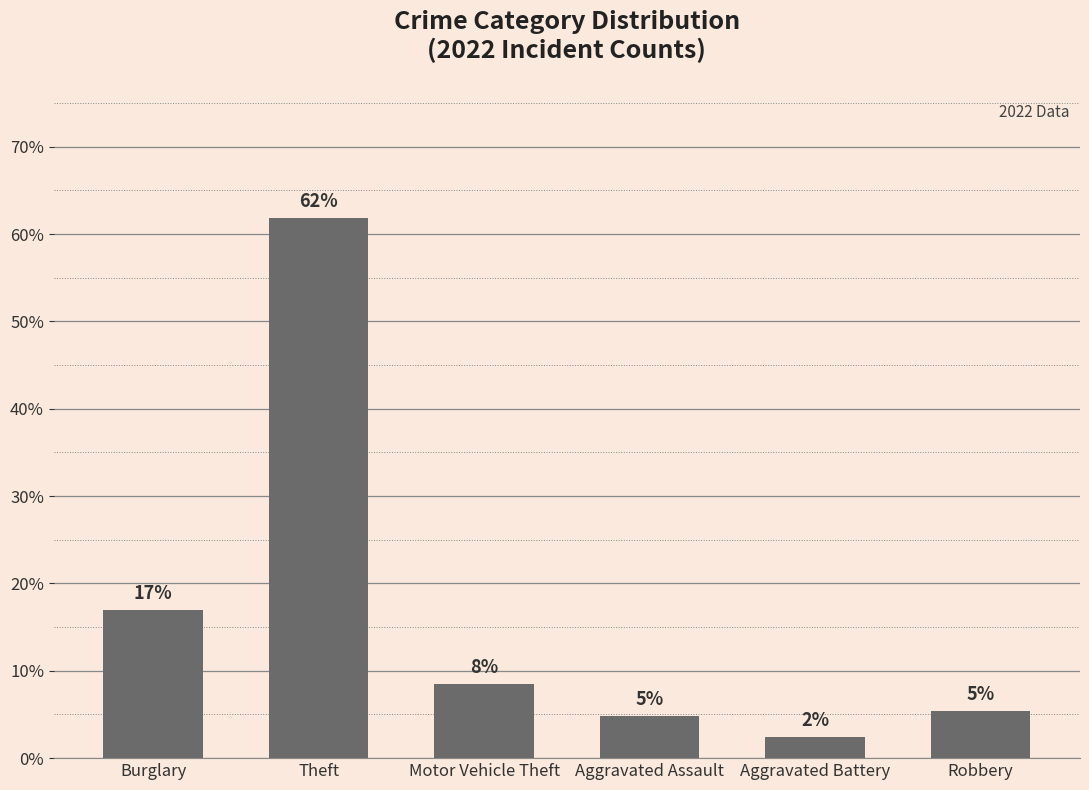

What is the label of the 2nd bar from the left?

Theft